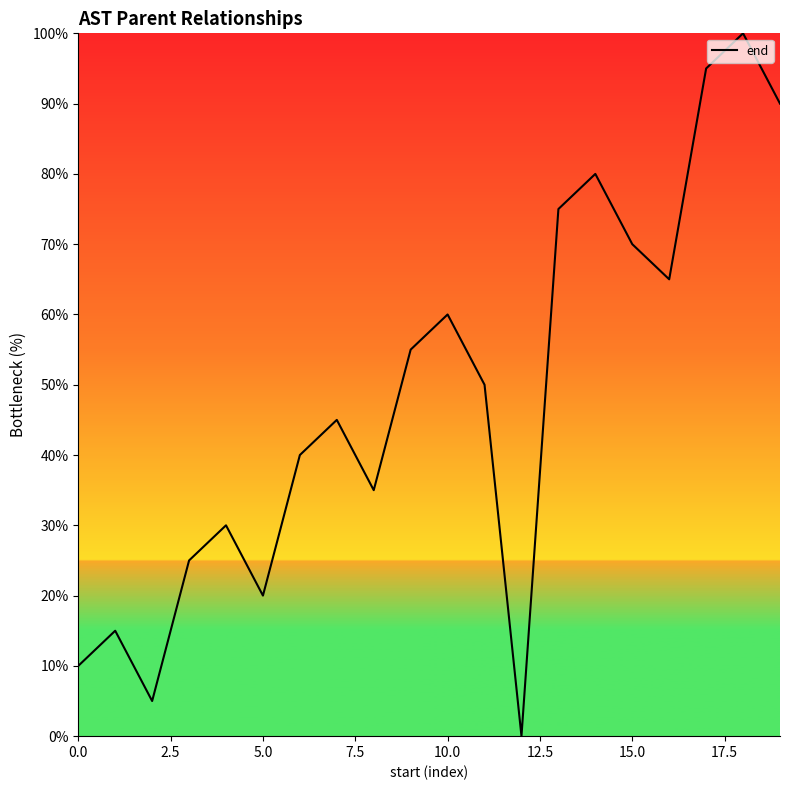

What is the greatest value displayed?

100.0